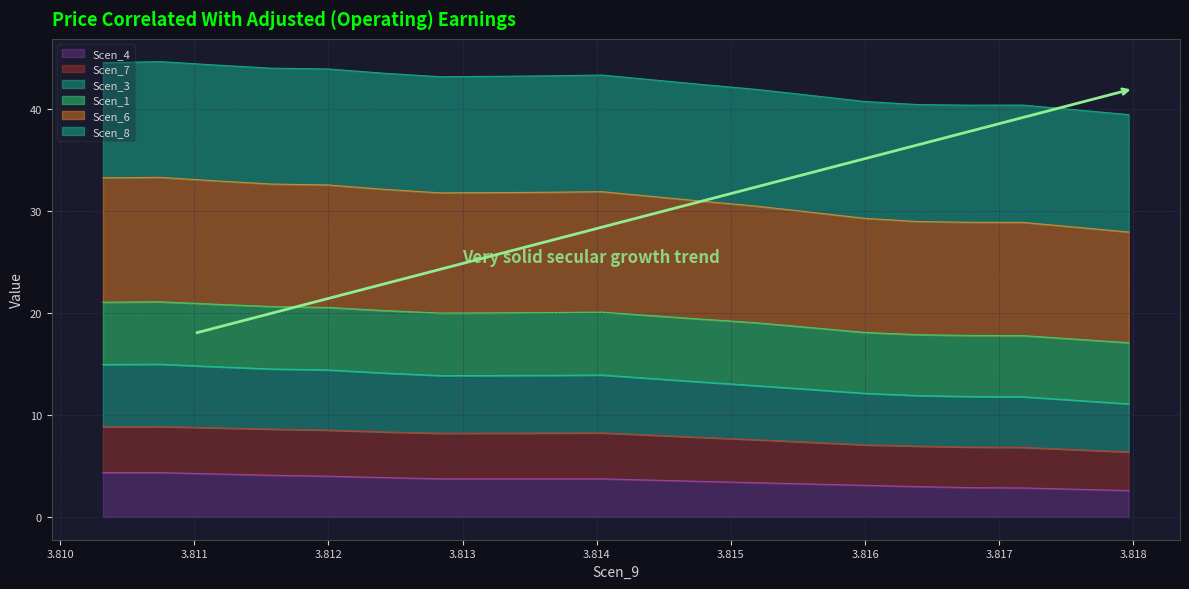

What is the lowest value of the Scen_4 series?

2.6